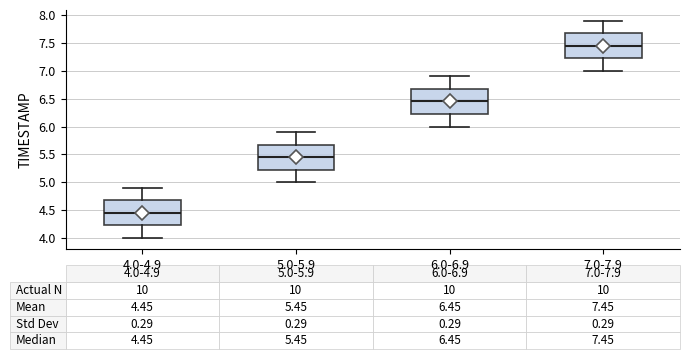

Which box has the lowest median line?

4.0-4.9